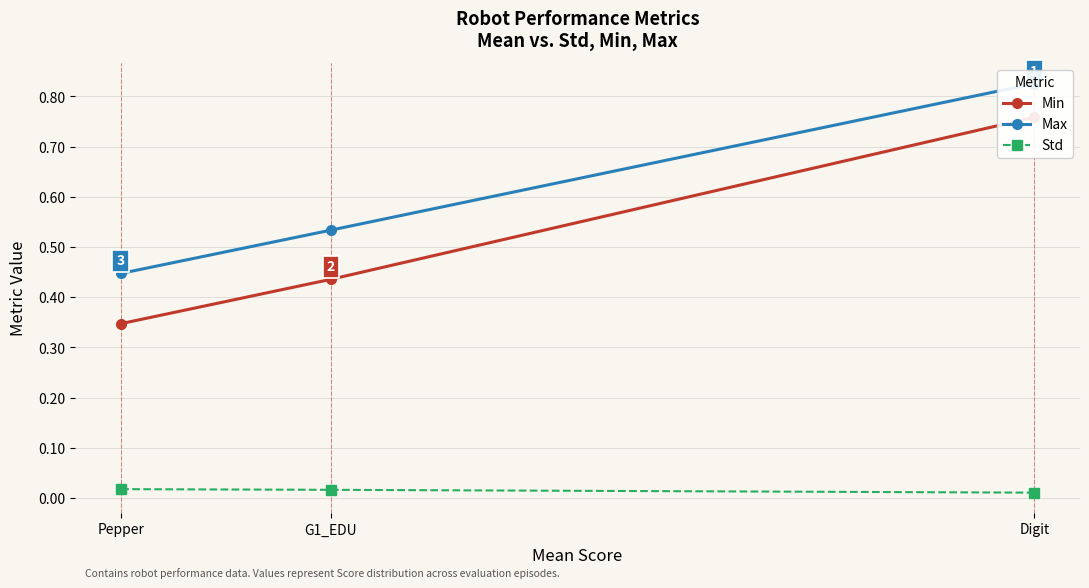

At how many categories does at least one series exceed 0?

3